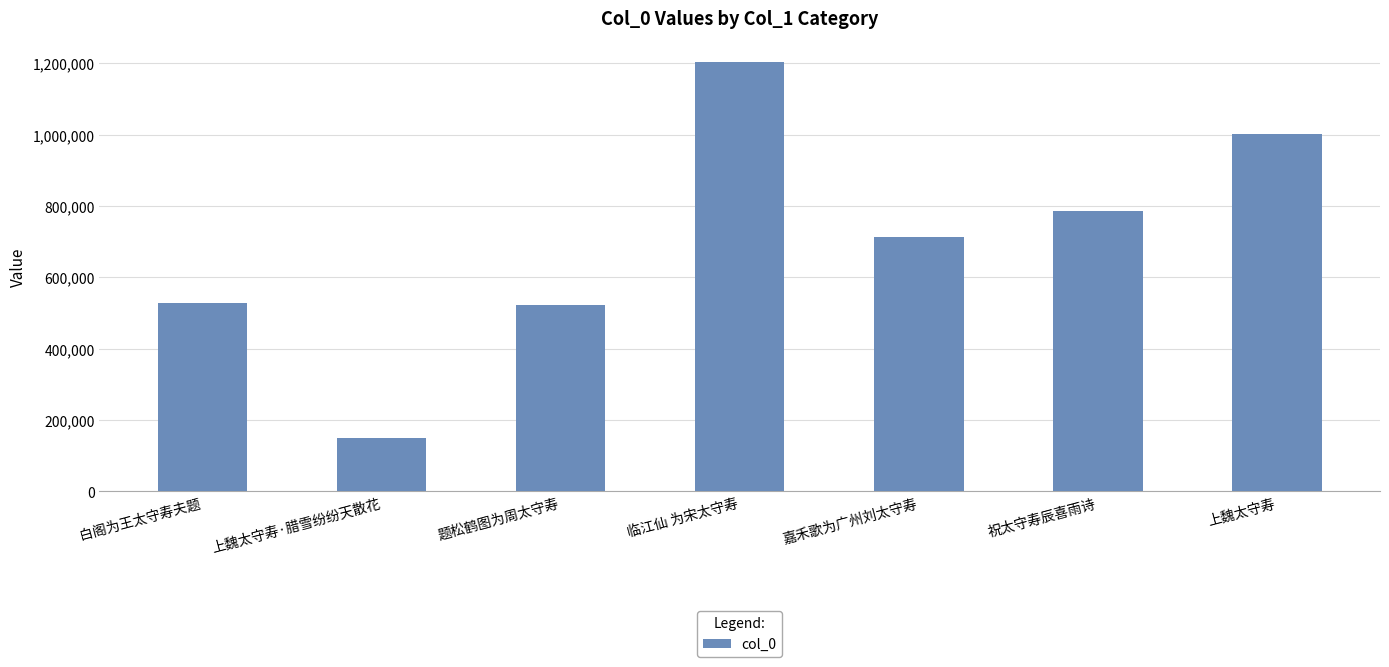

At which category does the chart reach its minimum across all series?

上魏太守寿·腊雪纷纷天散花